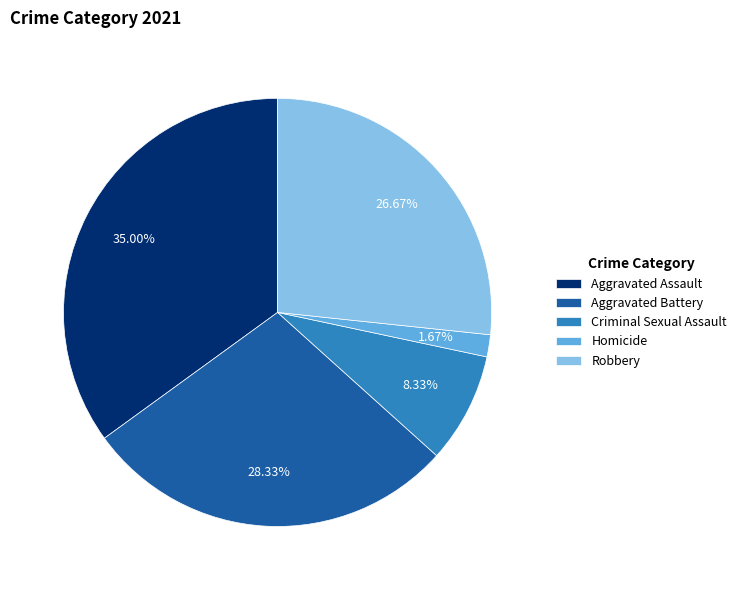

To the nearest percent, what portion does Aggravated Assault represent?

35%